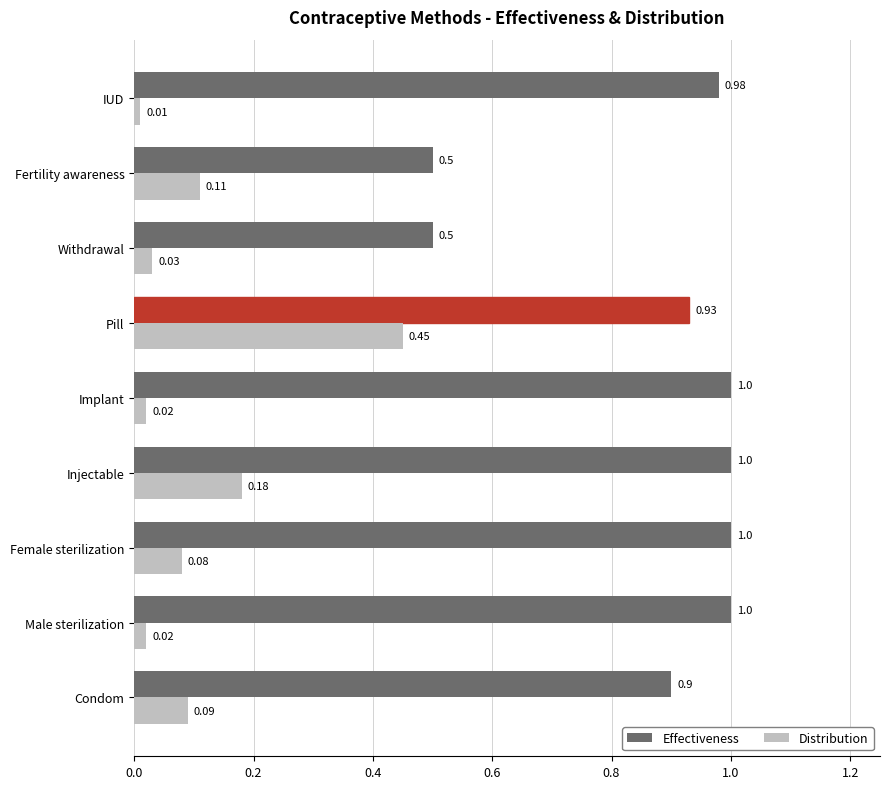

What is the sum of all Effectiveness values?

7.8